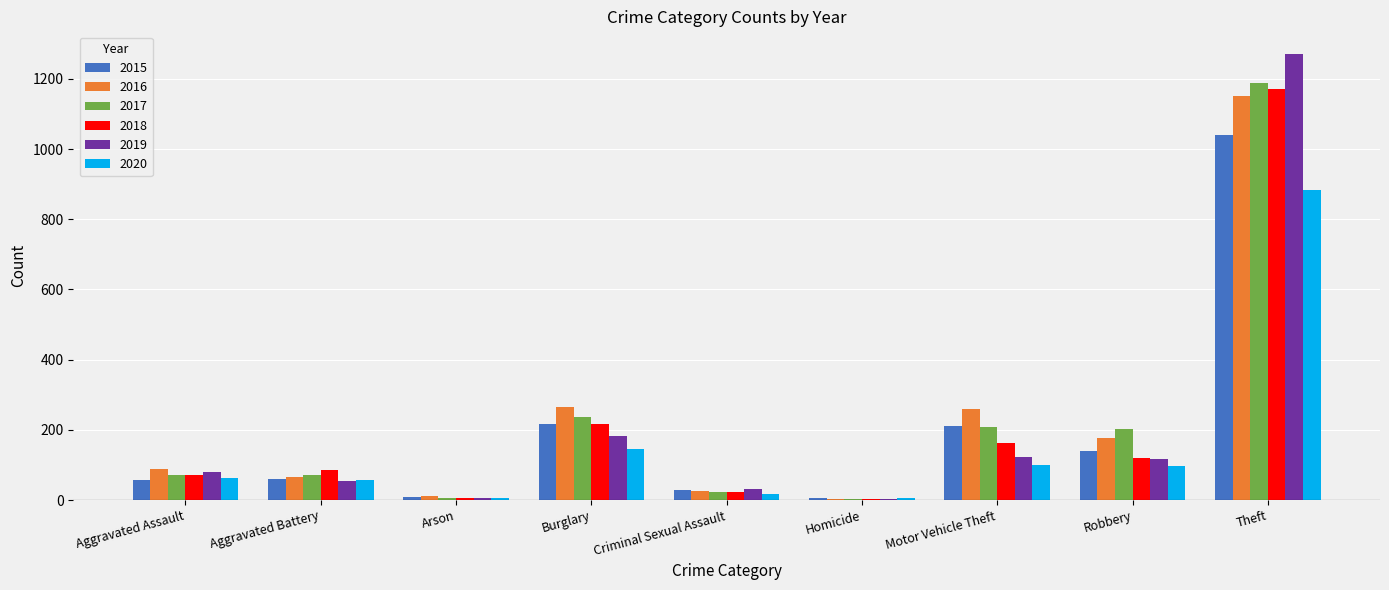

Where is 2019 nearest to the value 638?

Burglary